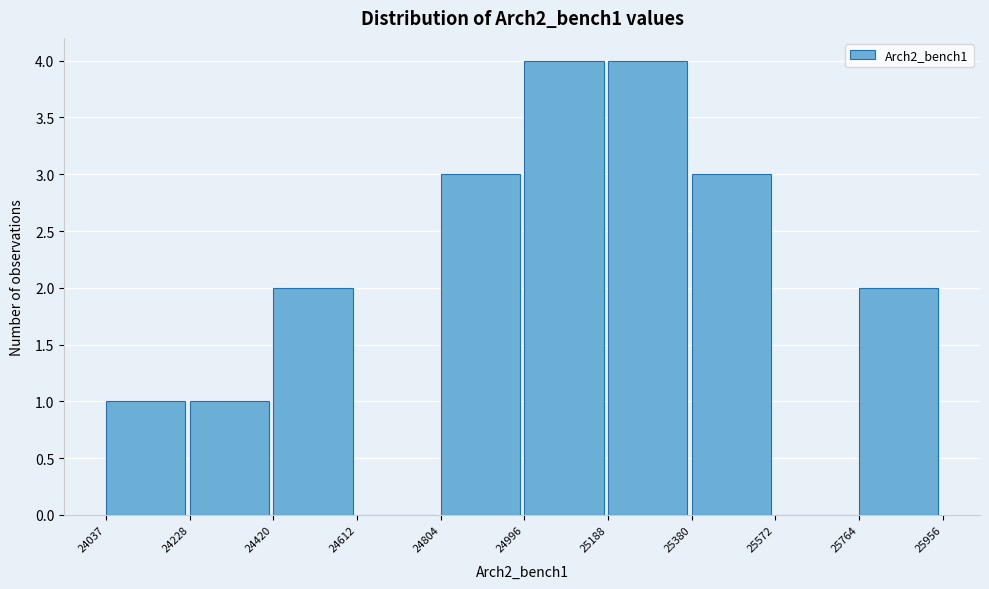

How tall is the bar that spans 25764 to 25956 on the x-axis? The values are not printed on the chart, so give them approximately, as read against the axis.

2